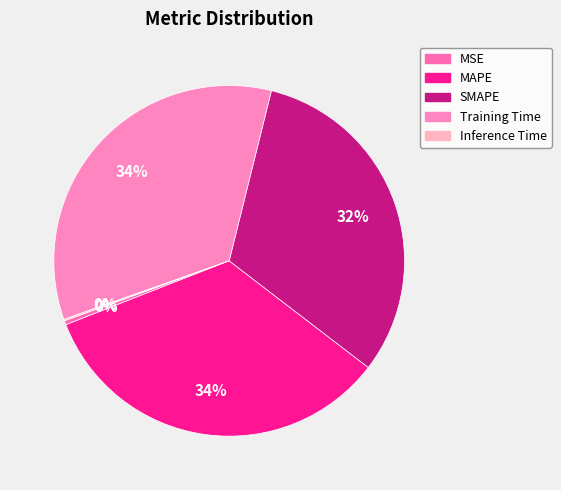

Is there any slice that represents more than half of the pie?

No